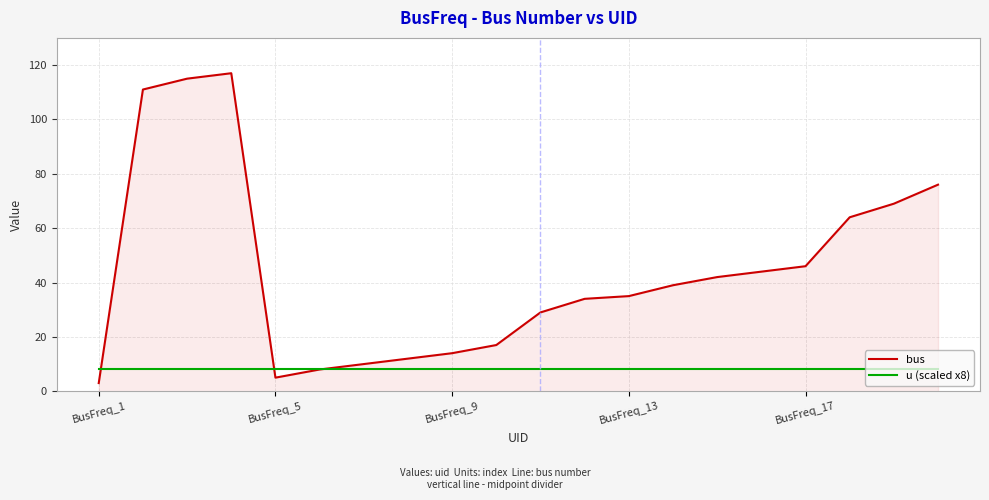

Which series has the largest total across all categories?

bus